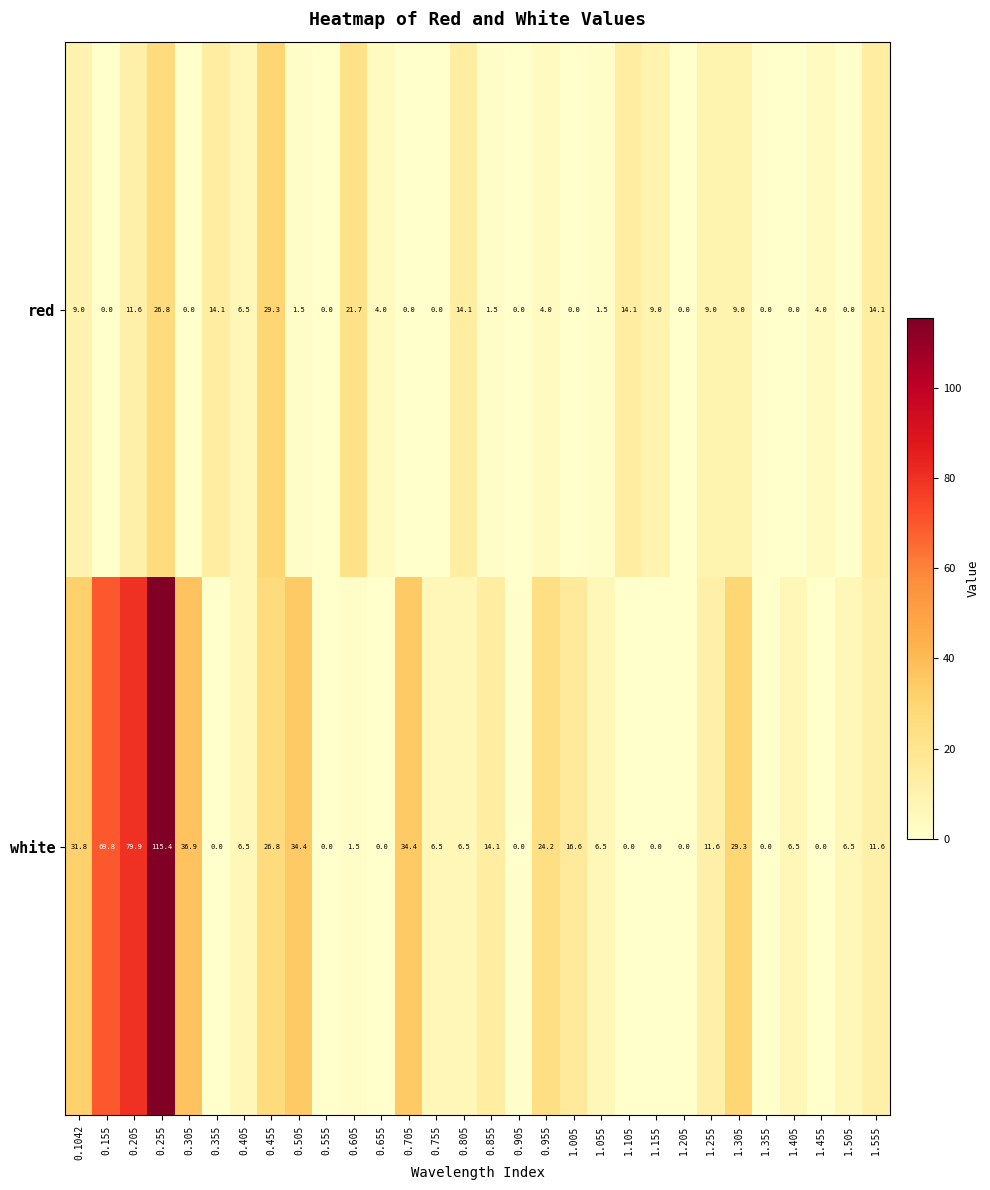

Between 0.505 and 1.255, which series saw the biggest shift?

white